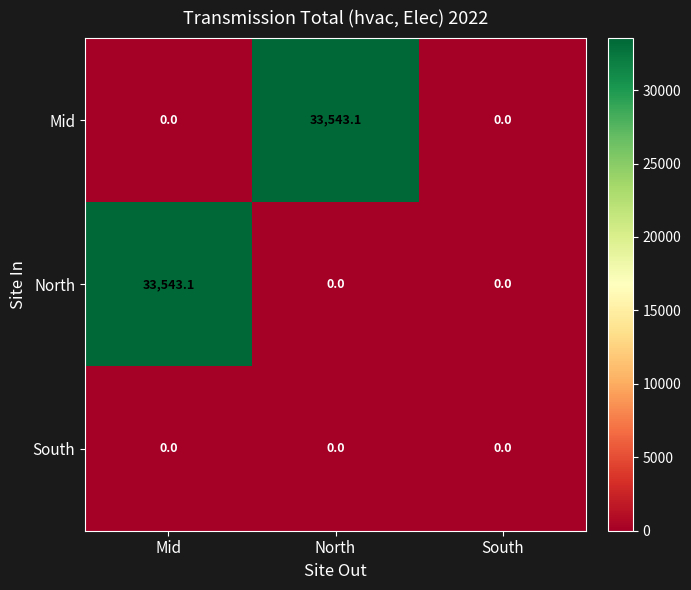

What is the maximum value for Mid?

33543.1